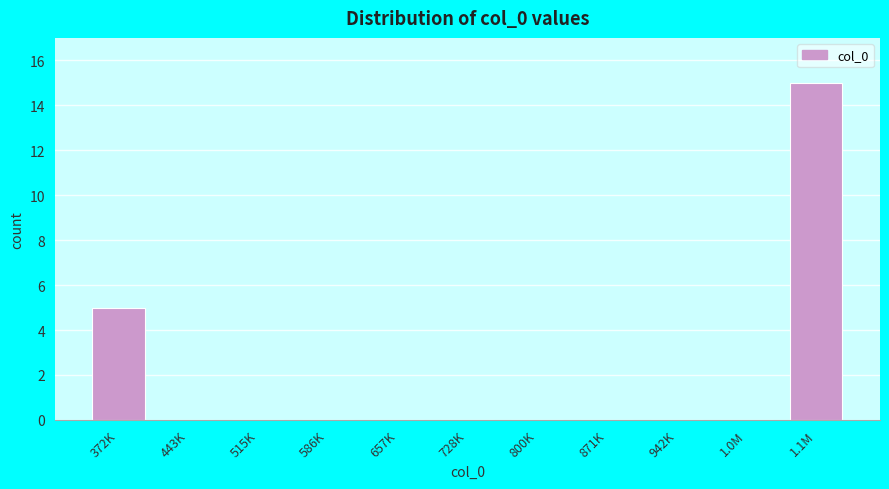

Reading right to left, list all the values displayed in this chart.

1.1M=15	1.0M=0	942K=0	871K=0	800K=0	728K=0	657K=0	586K=0	515K=0	443K=0	372K=5